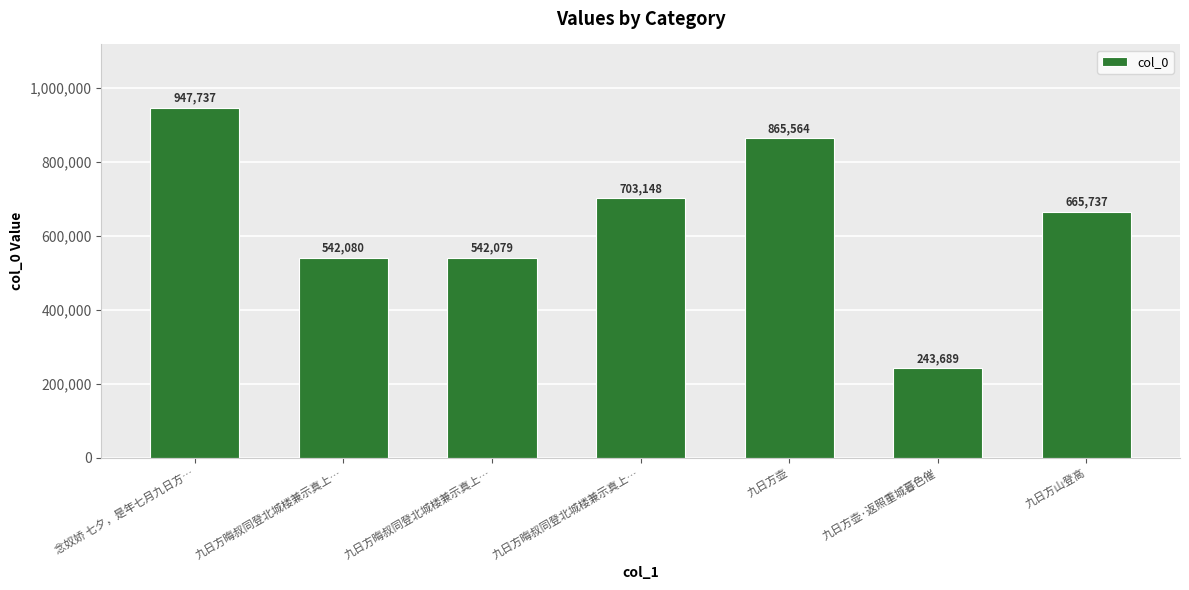

Reading right to left, what are all the values shown in this chart?

九日方山登高=665737	九日方壶·返照重城暮色催=243689	九日方壶=865564	九日方晦叔同登北城楼兼示真上…=703148	九日方晦叔同登北城楼兼示真上…=542079	九日方晦叔同登北城楼兼示真上…=542080	念奴娇 七夕，是年七月九日方…=947737